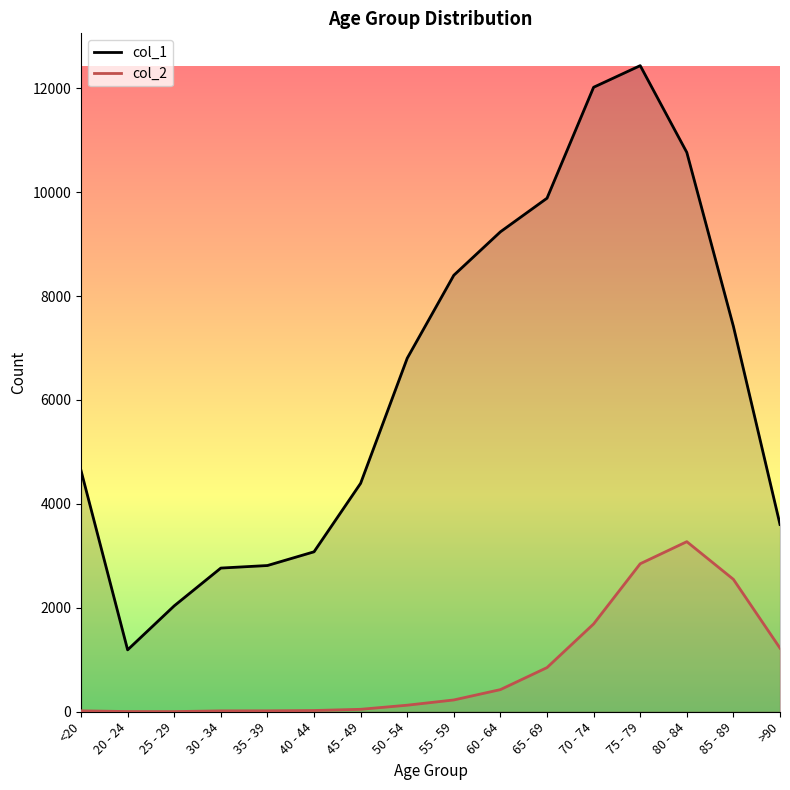

Which series has the largest total across all categories?

col_1